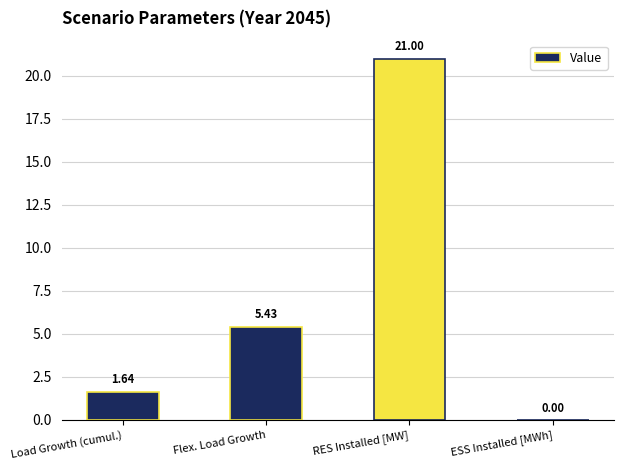

Which has a higher value, Load Growth (cumul.) or ESS Installed [MWh]?

Load Growth (cumul.)